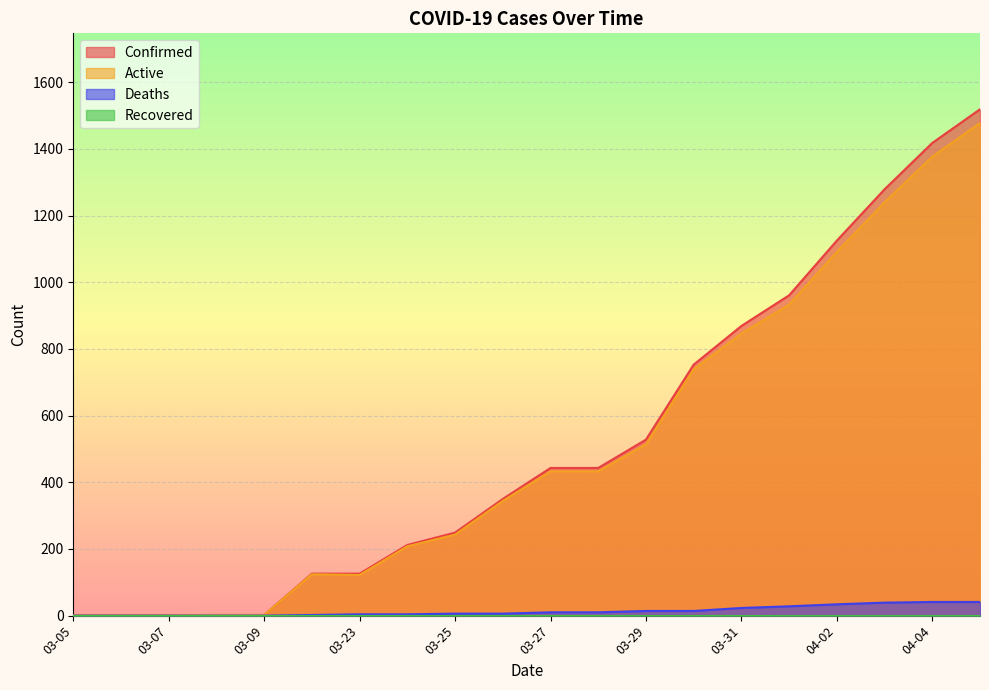

Which series changed the most between 03-22 and 03-25?

Confirmed